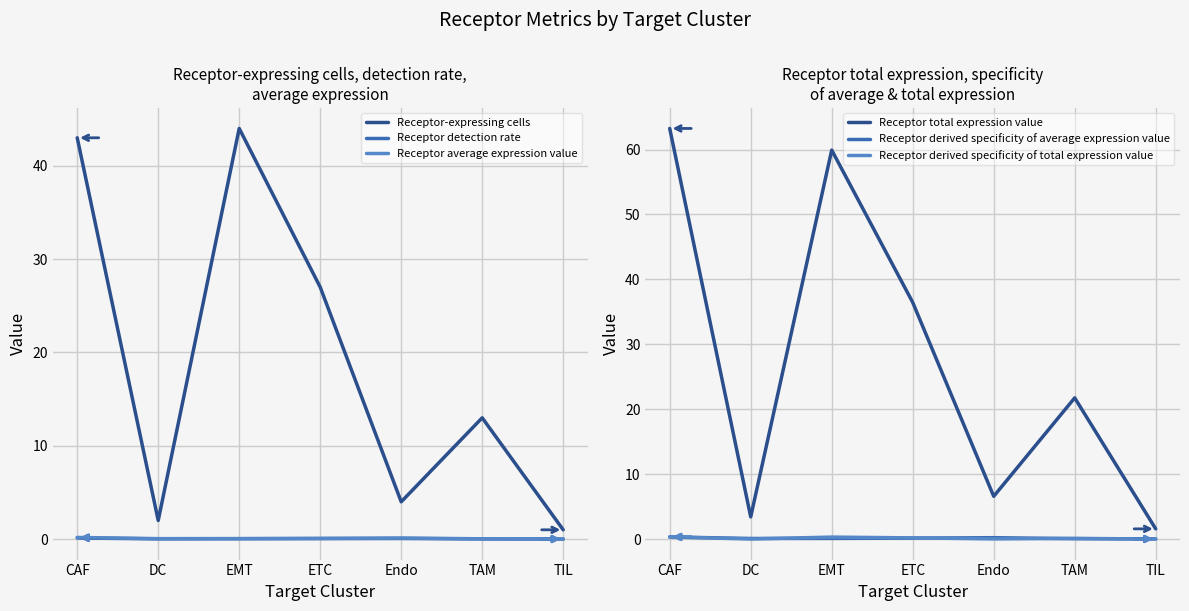

What is the value of the Receptor derived specificity of average expression value point at the 1st from the left?

0.3